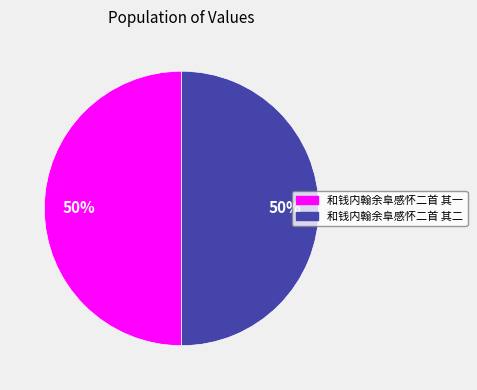

What is the ratio of the value at 和钱内翰余阜感怀二首 其一 to the value at 和钱内翰余阜感怀二首 其二?

1.0